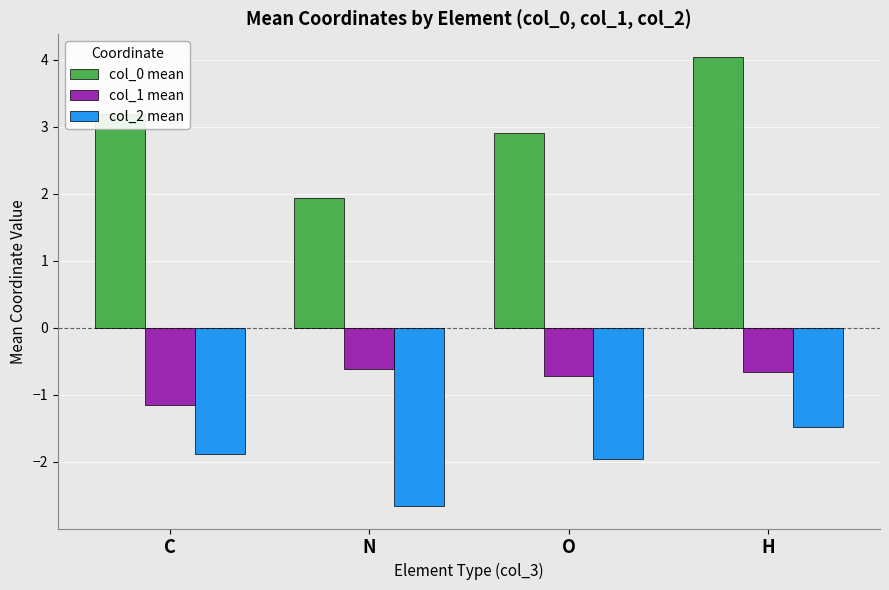

Which series has the largest range (max minus min)?

col_0 mean